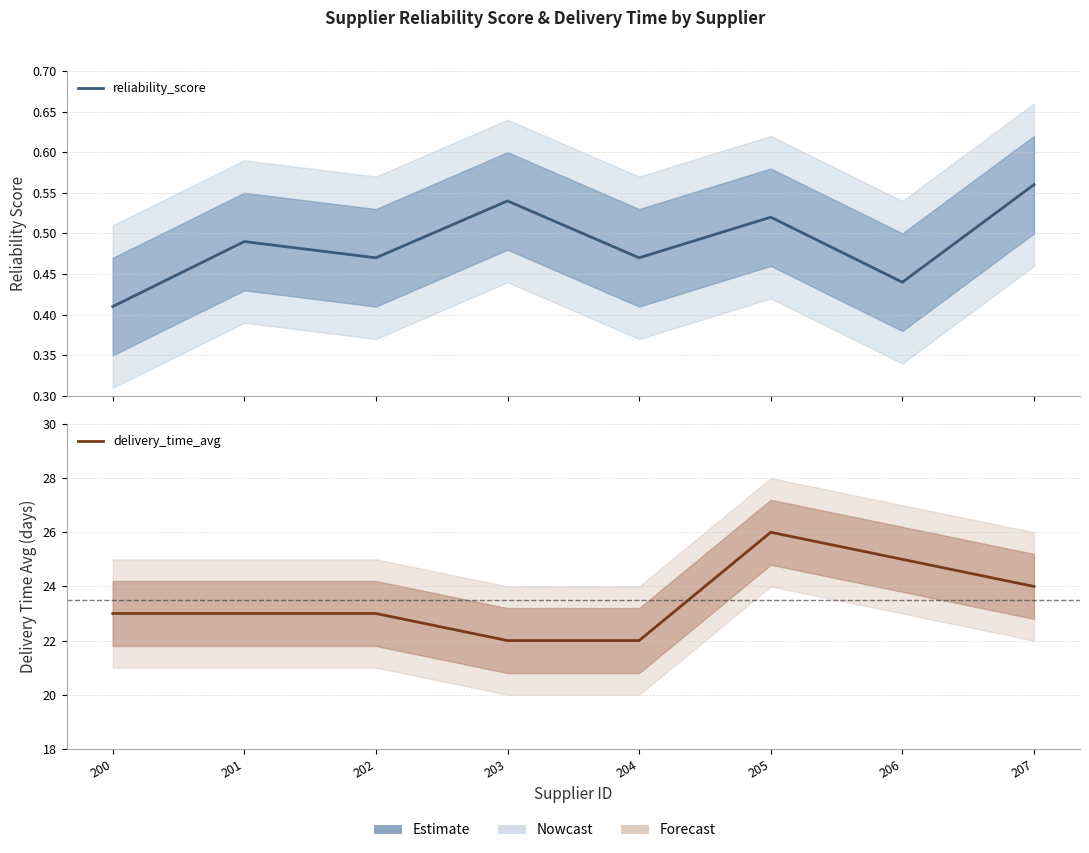

Which series has the largest range (max minus min)?

delivery_time_avg